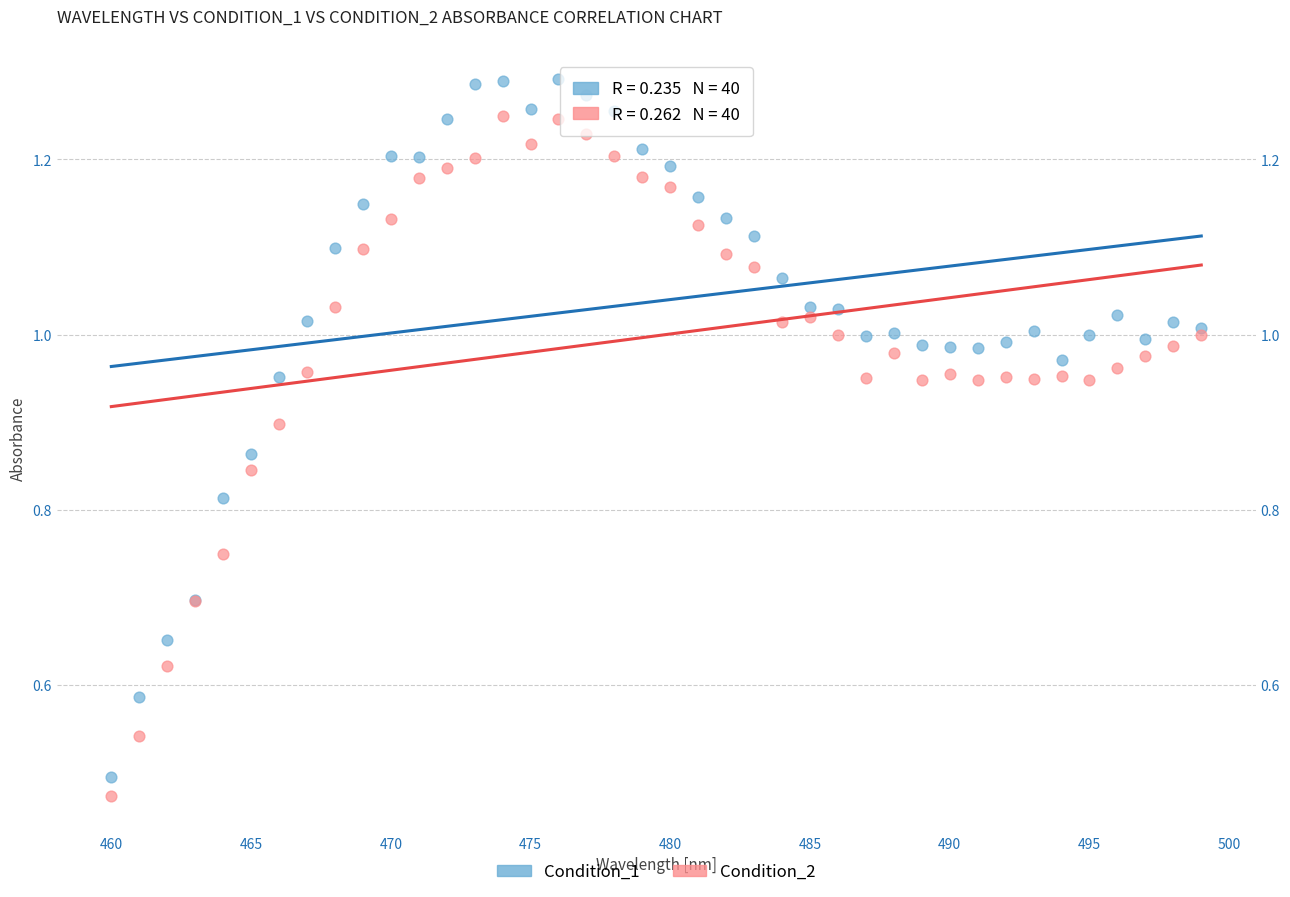

What are all the series names shown in the legend?

Condition_1, Condition_2